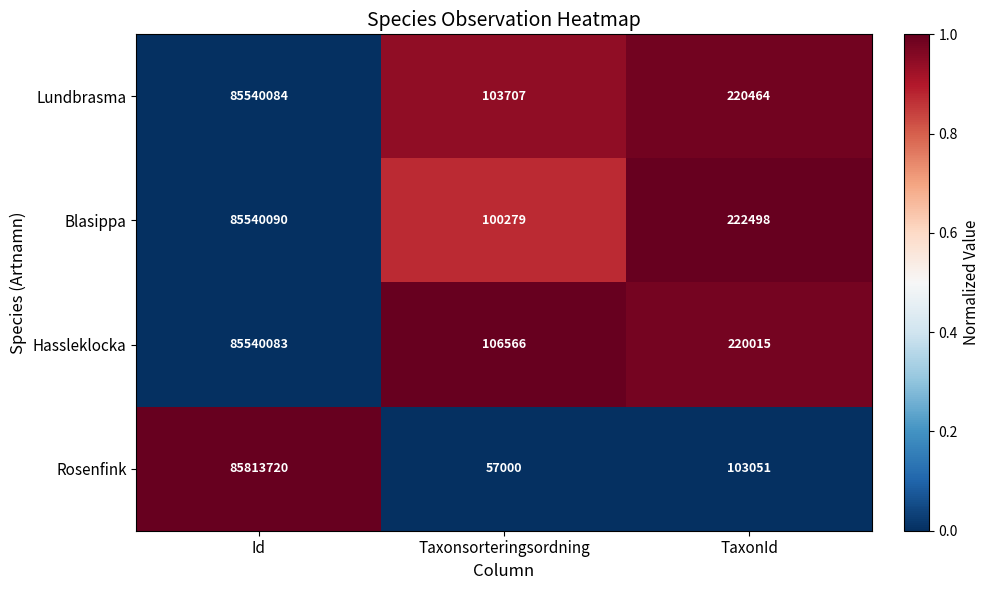

What is the difference between the highest and lowest values at Taxonsorteringsordning?

49566